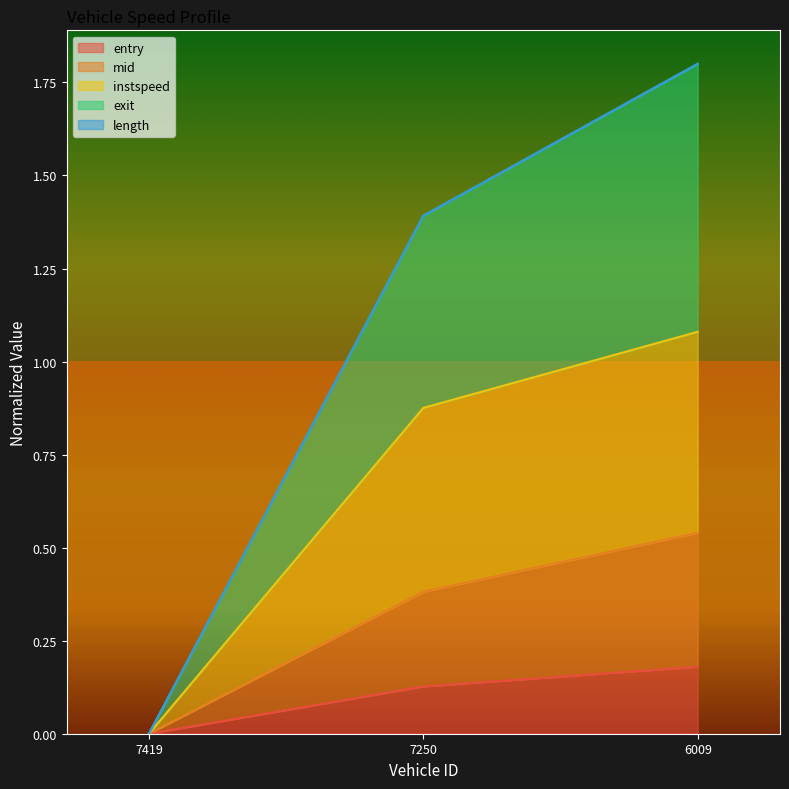

What is the difference between the mid values at 7250 and 6009?

0.2